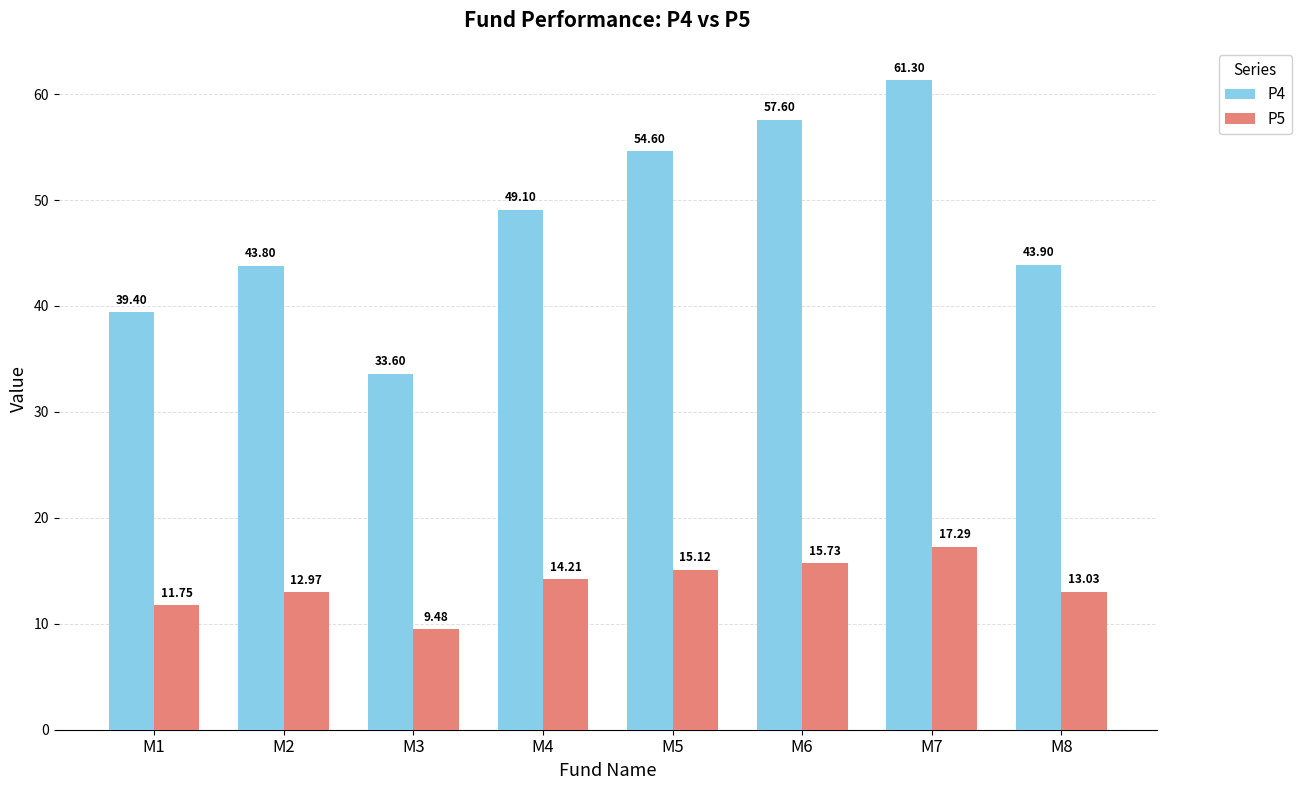

True or false: P5 has a value of 15.1 at M5.

True